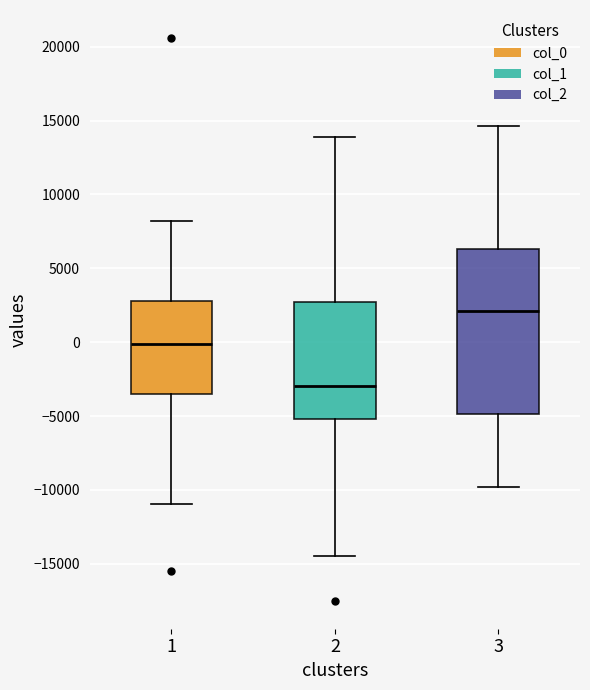

Reading left to right, transcribe this box plot: for each box, give where its median line is, the range the box spans, and where its two whiskers end, as read against the y-axis. The values are not printed on the chart, so give them approximately, as read against the axis.

1: median 0, box -3500 to 3000, whiskers -11000 to 8000
2: median -3000, box -5000 to 2500, whiskers -14500 to 14000
3: median 2000, box -5000 to 6500, whiskers -10000 to 14500